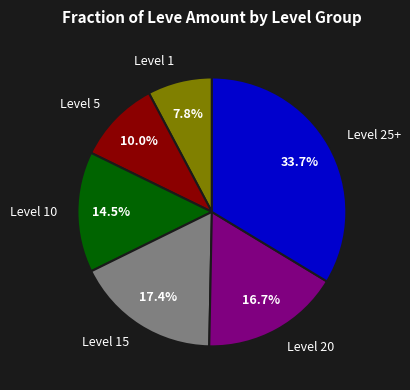

Which has a higher value, Level 20 or Level 5?

Level 20